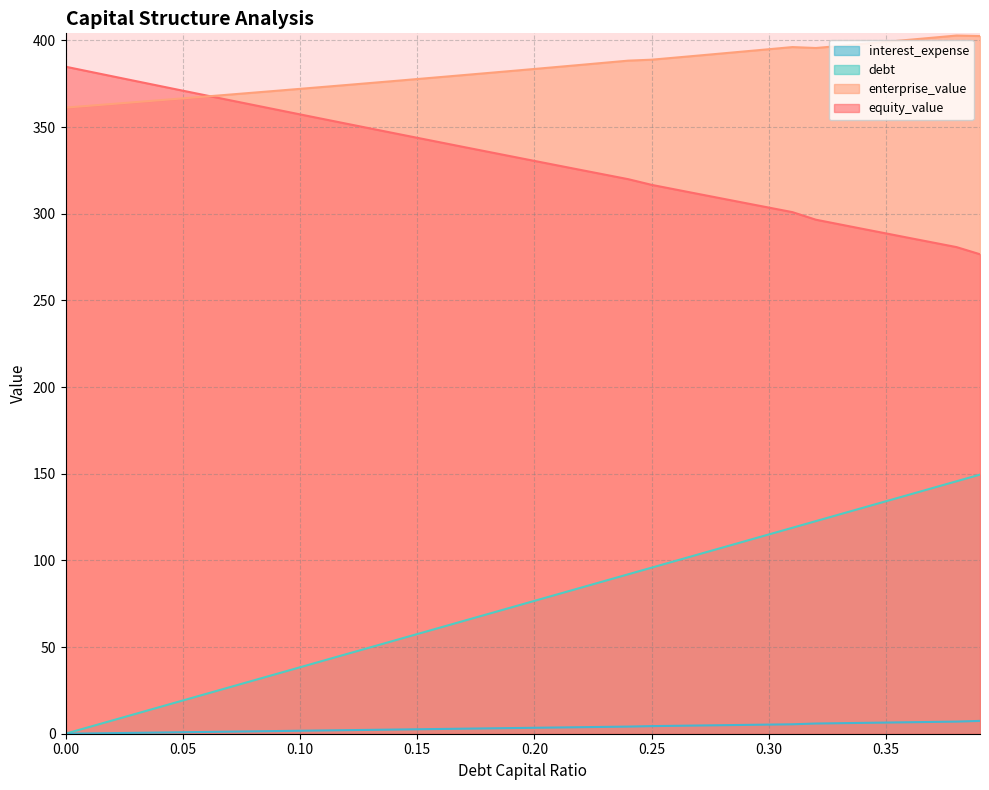

What is the average value of the enterprise_value series?

382.6